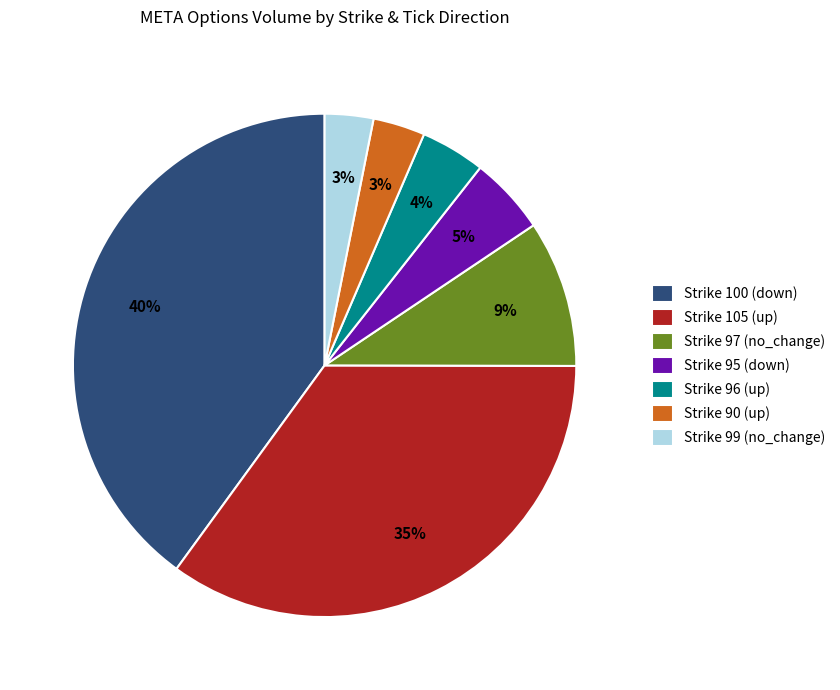

Do Strike 97 (no_change) and Strike 95 (down) together represent more than half of the pie?

No